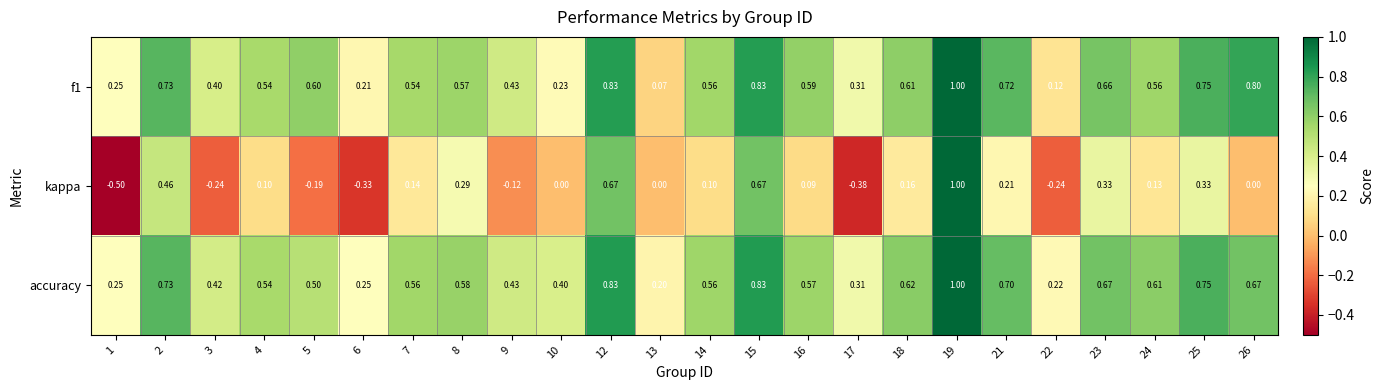

Between 14 and 19, which series saw the biggest shift?

kappa